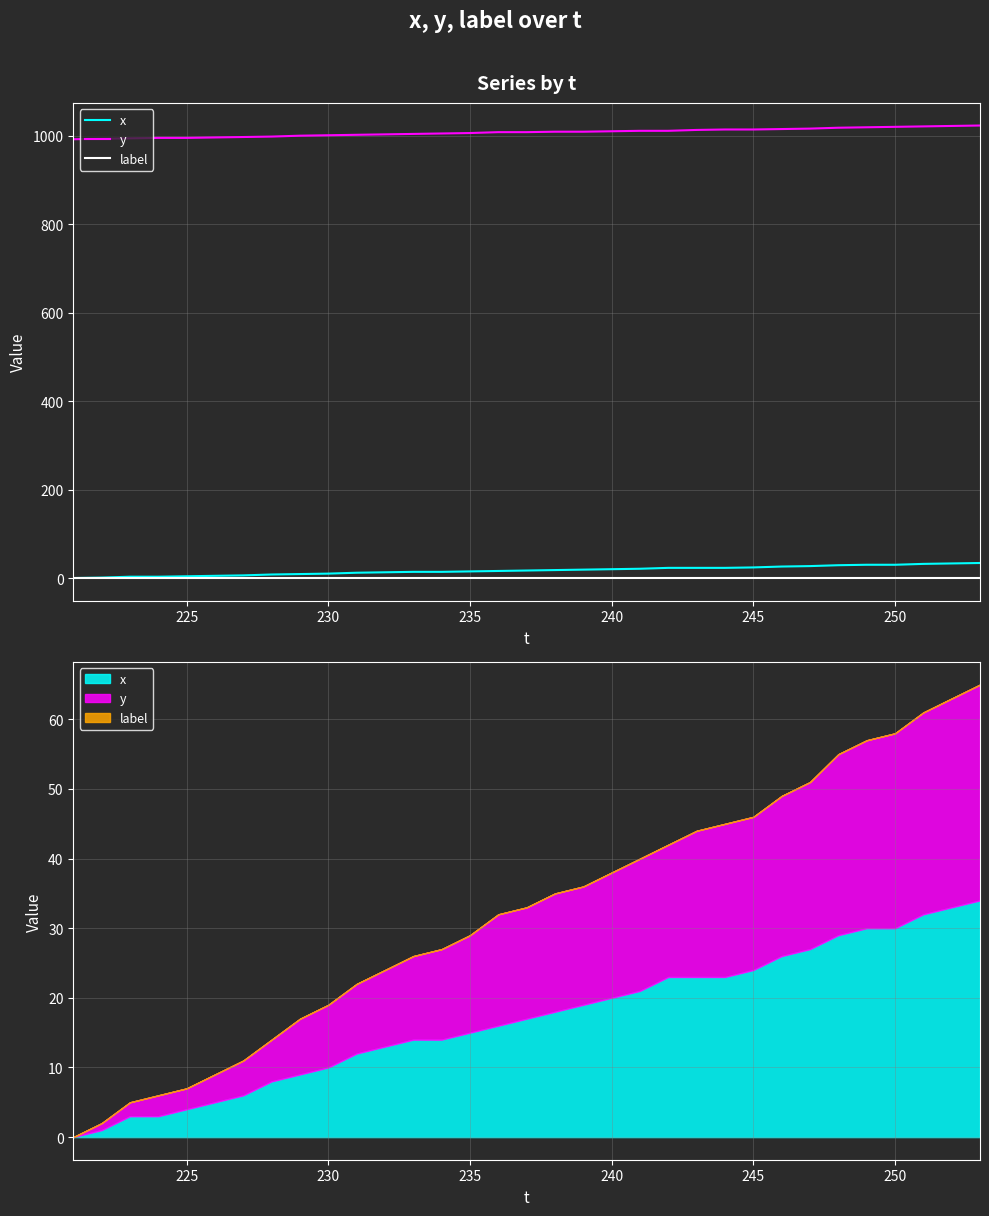

Reading left to right, extract all data points from this chart.

x: 0	1	3	3	4	5	6	8	9	10	12	13	14	14	15	16	17	18	19	20	21	23	23	23	24	26	27	29	30	30	32	33	34
y: 992	993	994	995	995	996	997	998	1000	1001	1002	1003	1004	1005	1006	1008	1008	1009	1009	1010	1011	1011	1013	1014	1014	1015	1016	1018	1019	1020	1021	1022	1023
label: 0	0	0	0	0	0	0	0	0	0	0	0	0	0	0	0	0	0	0	0	0	0	0	0	0	0	0	0	0	0	0	0	0